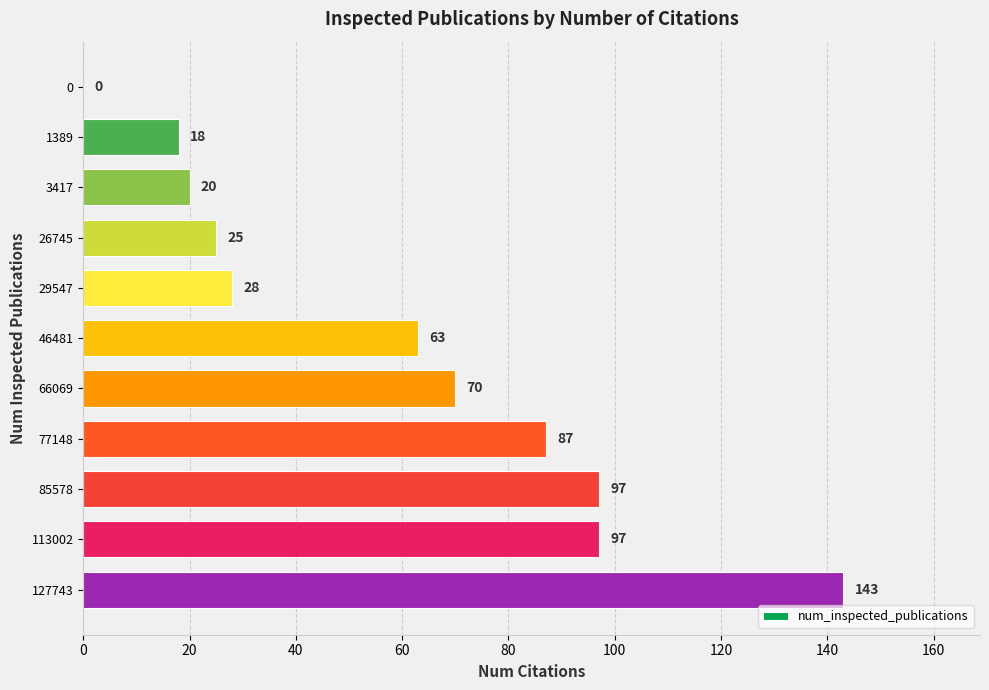

What is the maximum value shown in the chart?

143